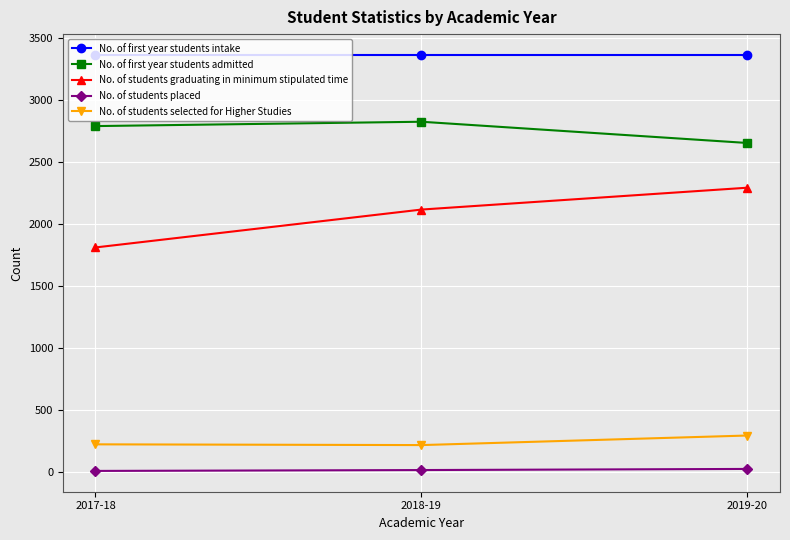

At which label is No. of first year students admitted closest to 2736?

2017-18